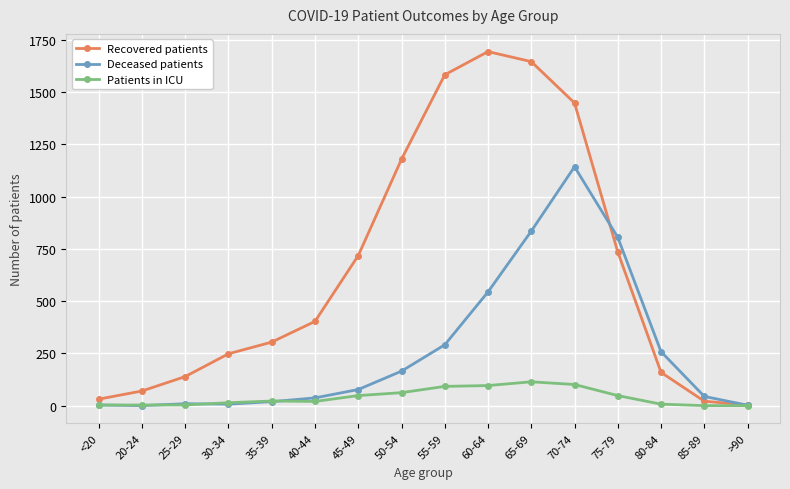

How many distinct data groups are displayed?

3